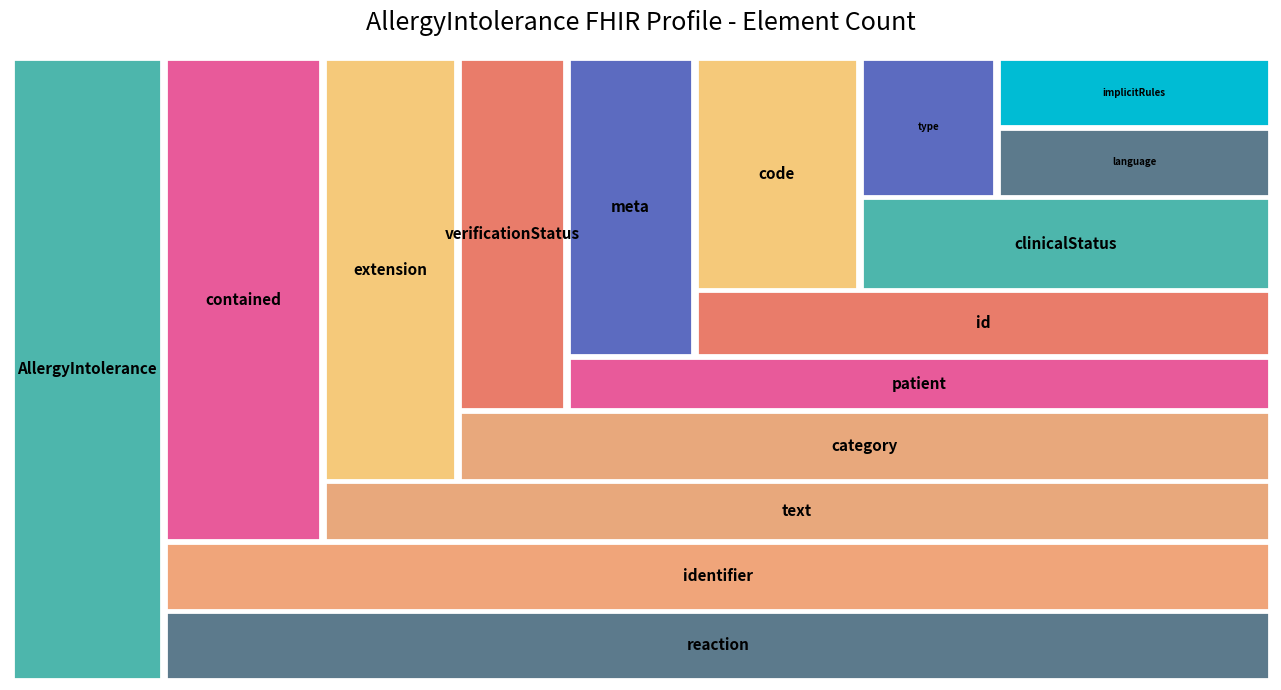

Reading right to left, transcribe all the data shown in this chart.

4	2	2	3	1	2	2	4	3	4	3	1	1	2	2	5